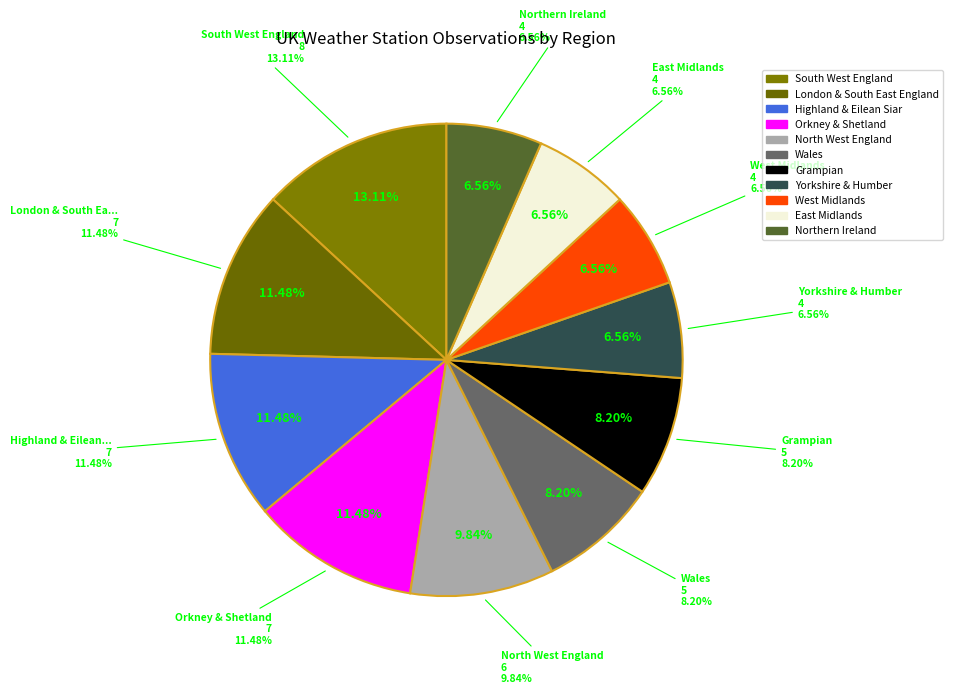

To the nearest percent, what portion does Northern Ireland represent?

7%